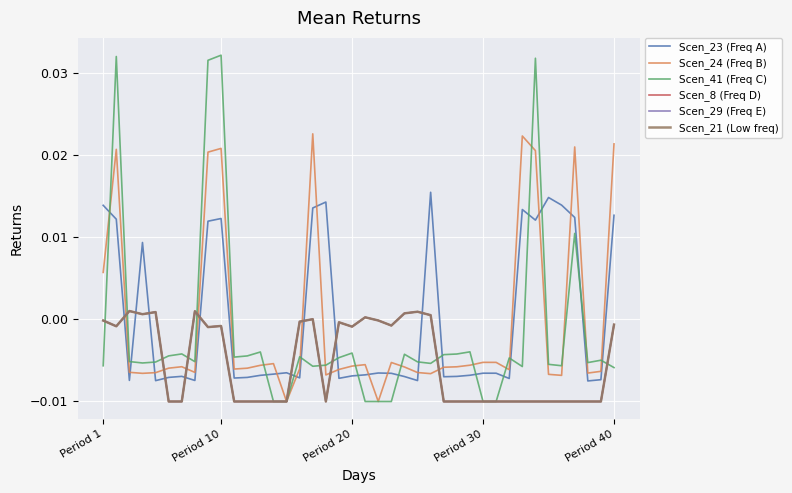

How many interior local valleys does the Scen_41 (Freq C) series have?

8